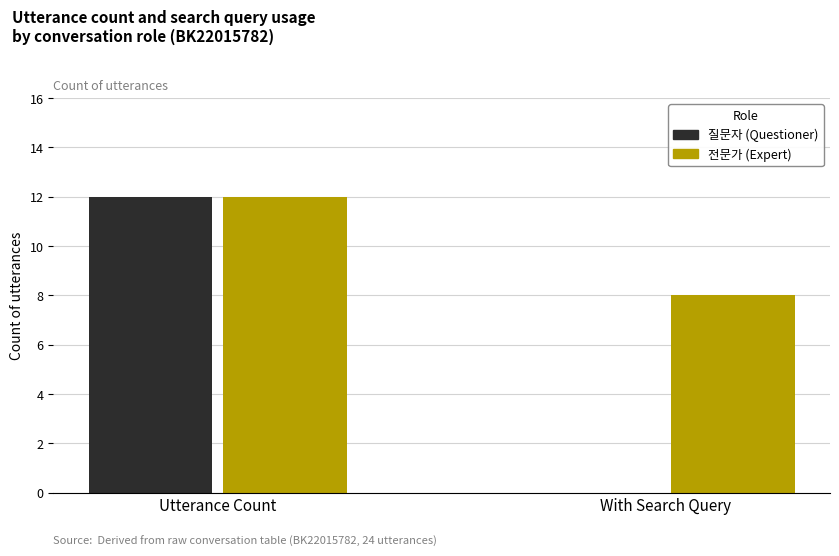

How many groups of bars are there?

2